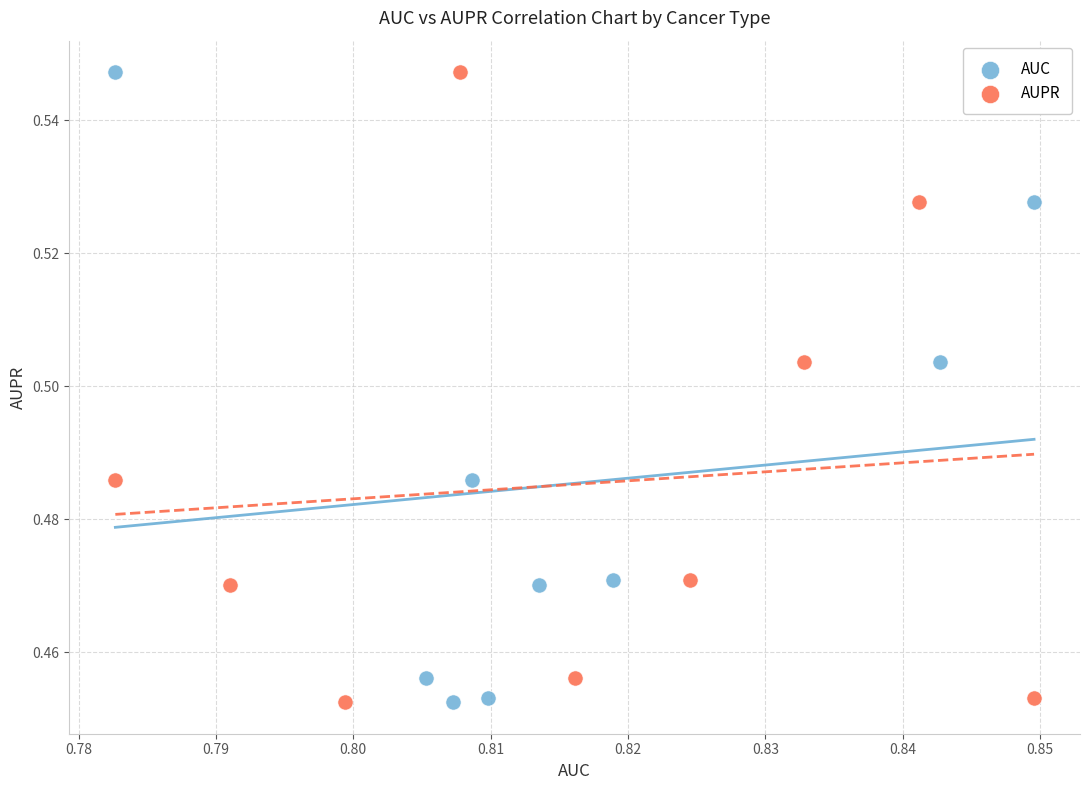

What are all the series names shown in the legend?

AUC, AUPR